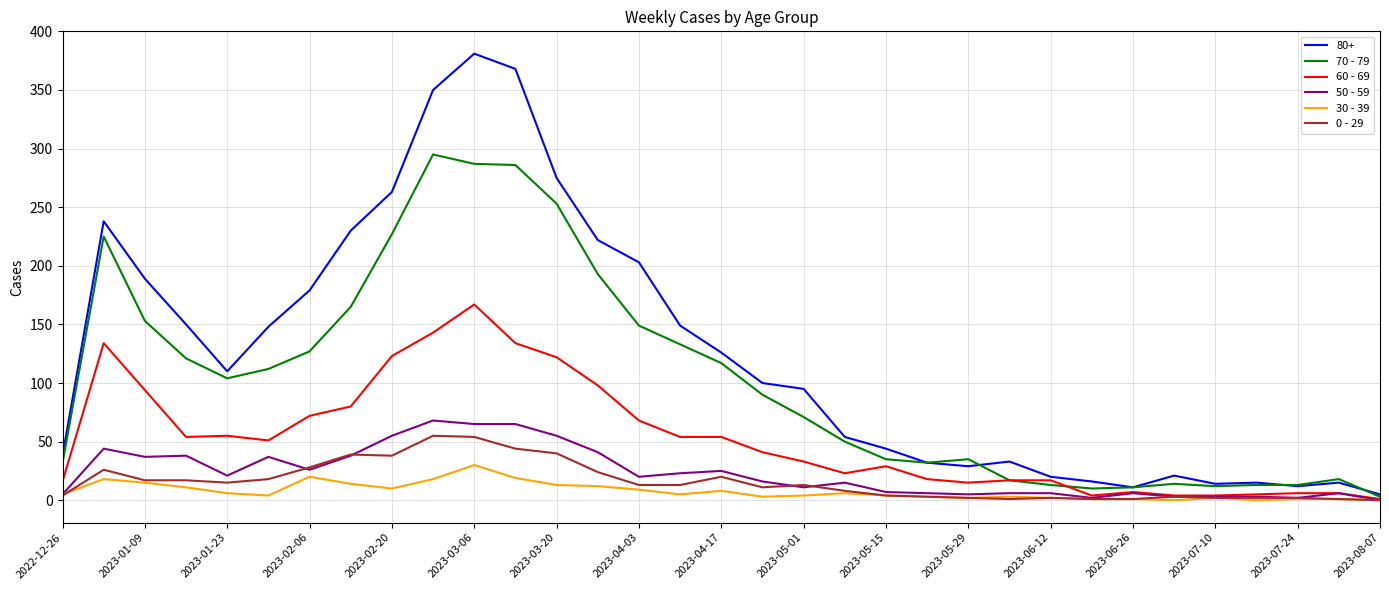

Which series has the widest spread of values?

80+